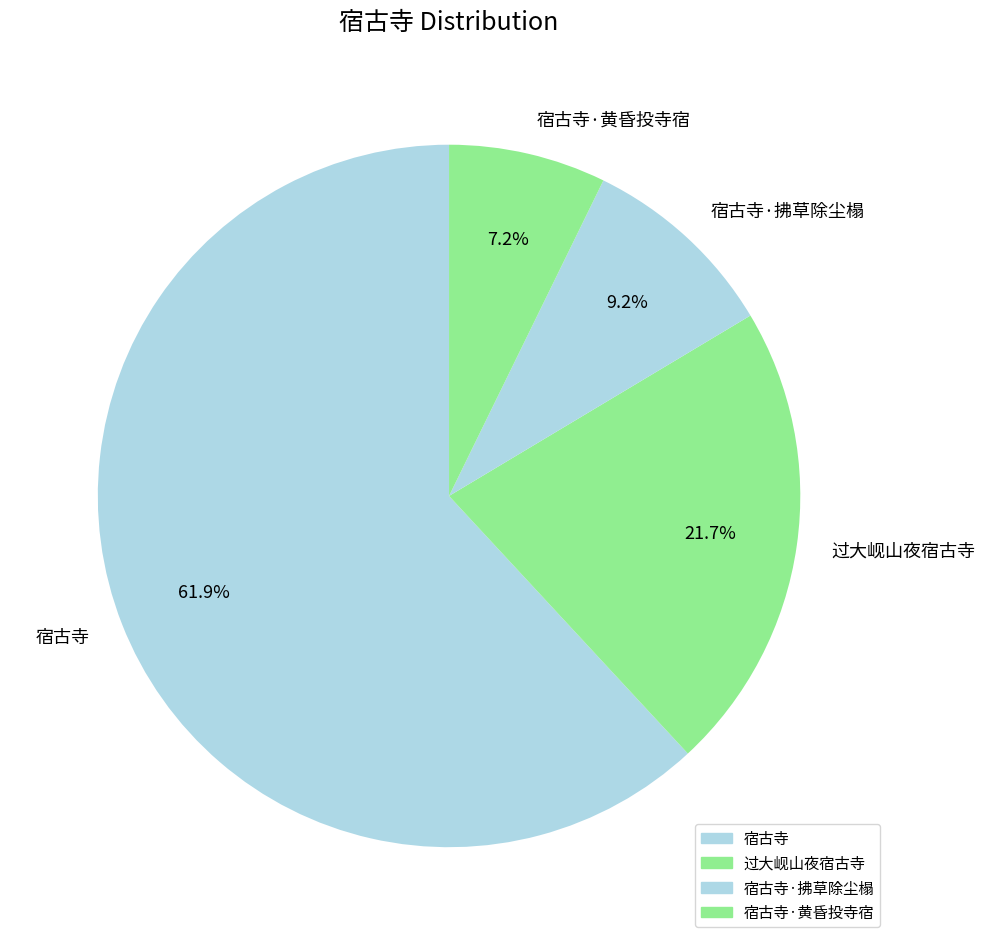

To the nearest percent, what is the average slice percentage?

25%